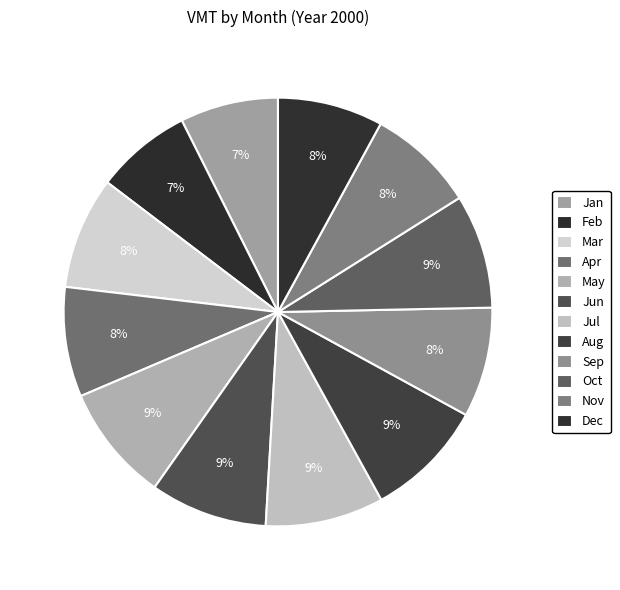

How many slices are in this pie chart?

12